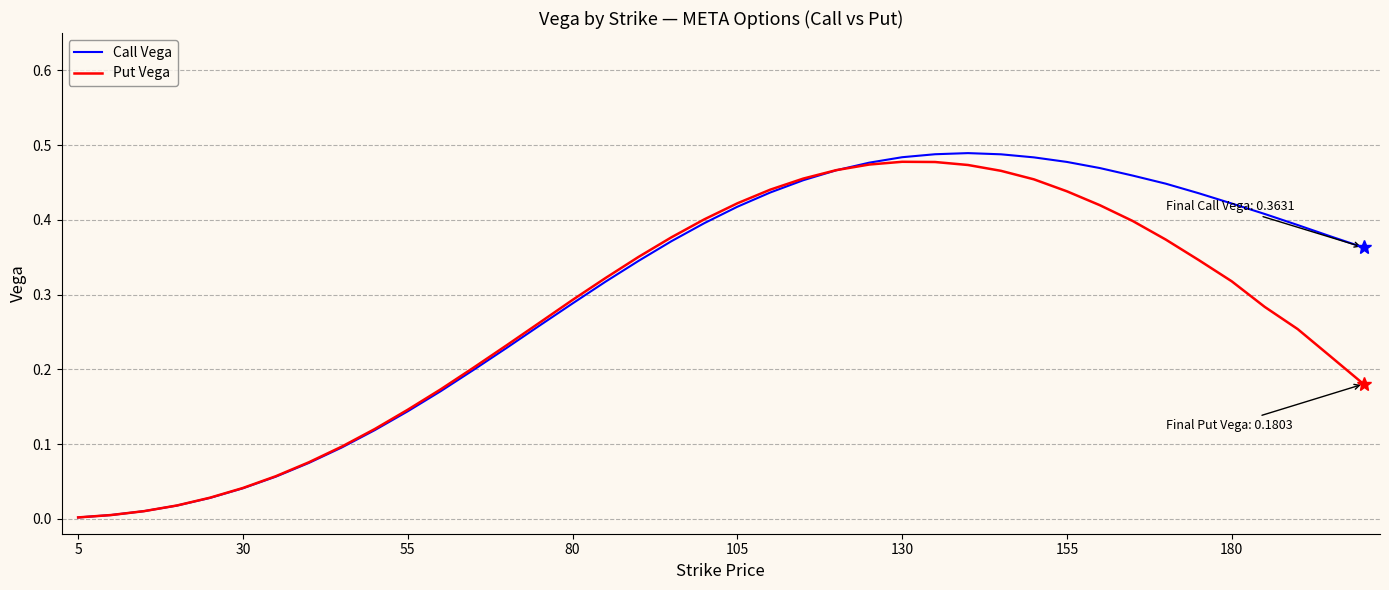

True or false: Call Vega has more than 2 interior local peaks.

False